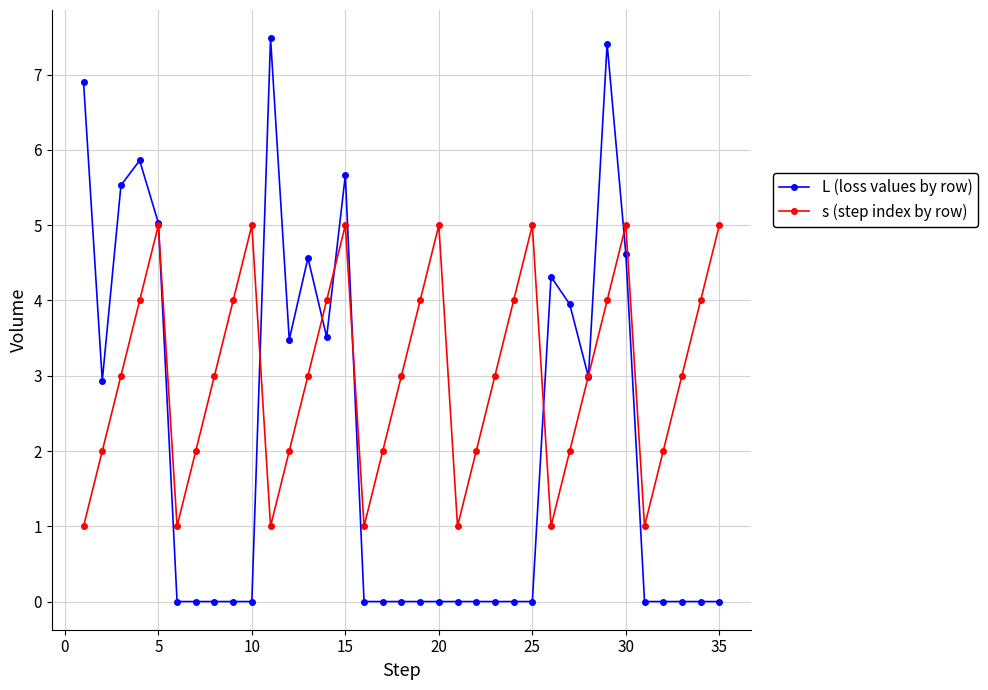

How many distinct data groups are displayed?

2